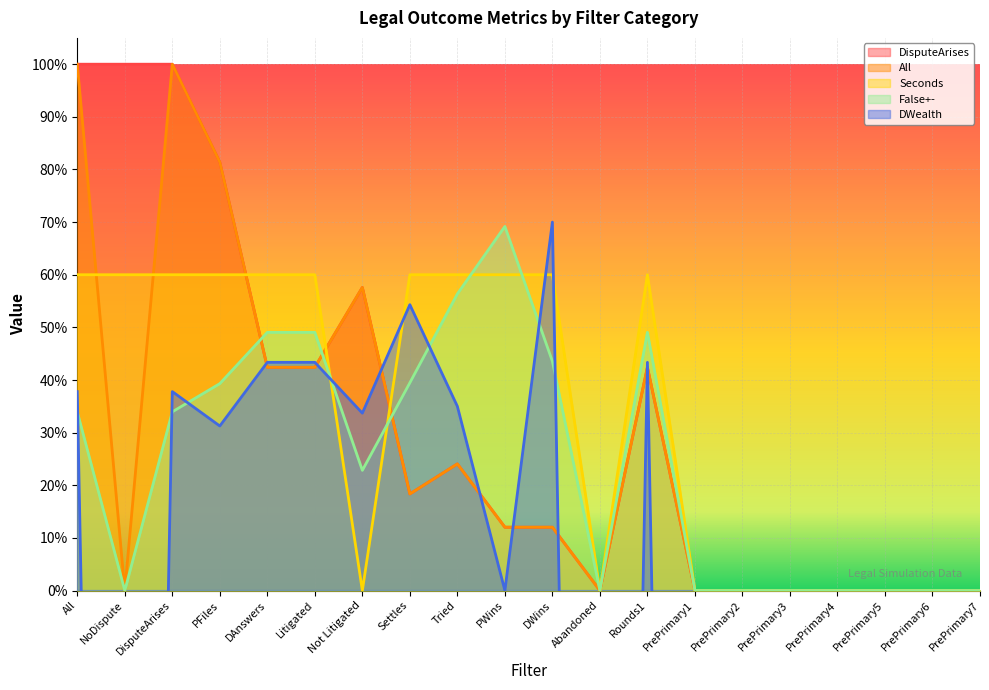

At how many categories does at least one series exceed -1?

20